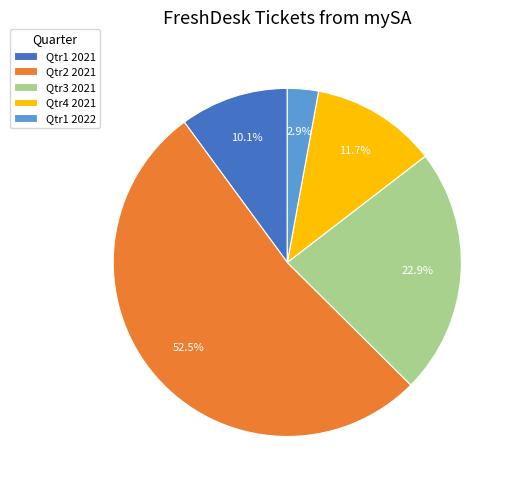

Rank the categories by value from highest to lowest.

Qtr2 2021, Qtr3 2021, Qtr4 2021, Qtr1 2021, Qtr1 2022